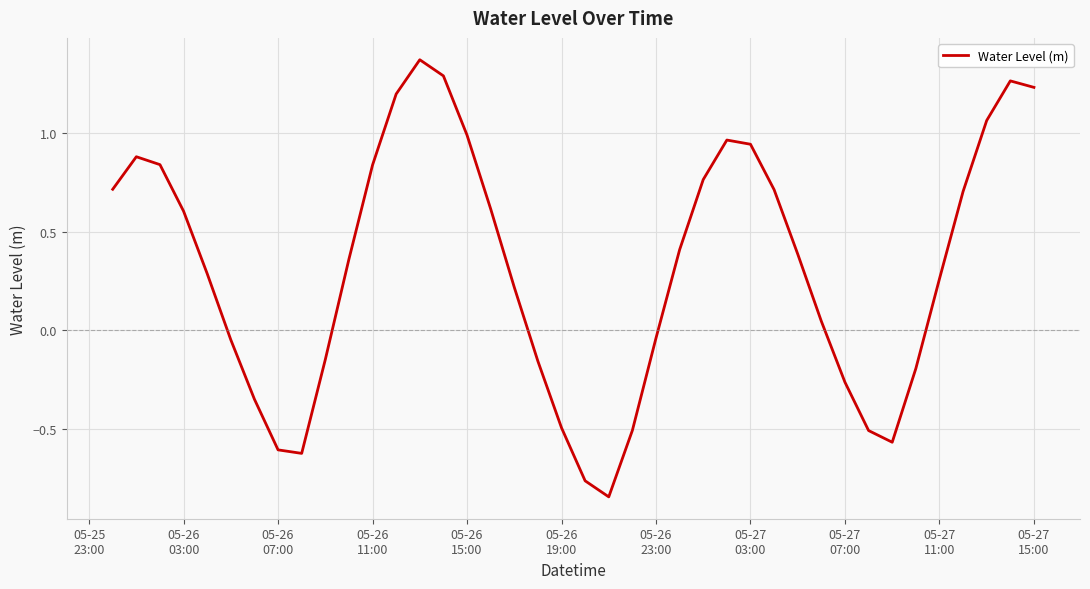

True or false: the data has more than 2 interior local peaks.

True